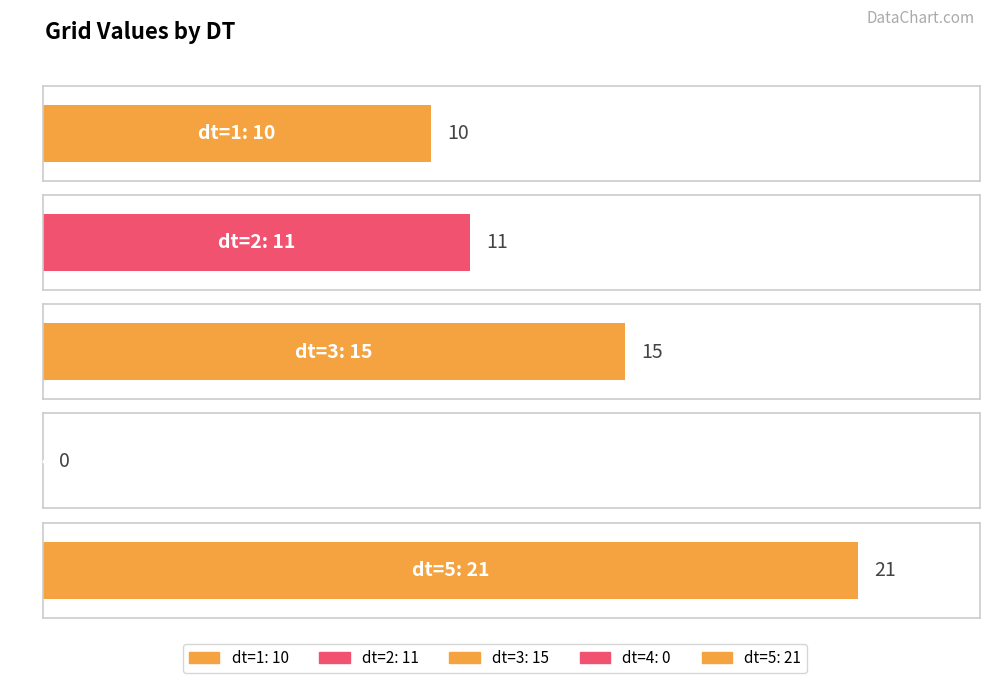

Rank the categories by value from lowest to highest.

4, 1, 2, 3, 5